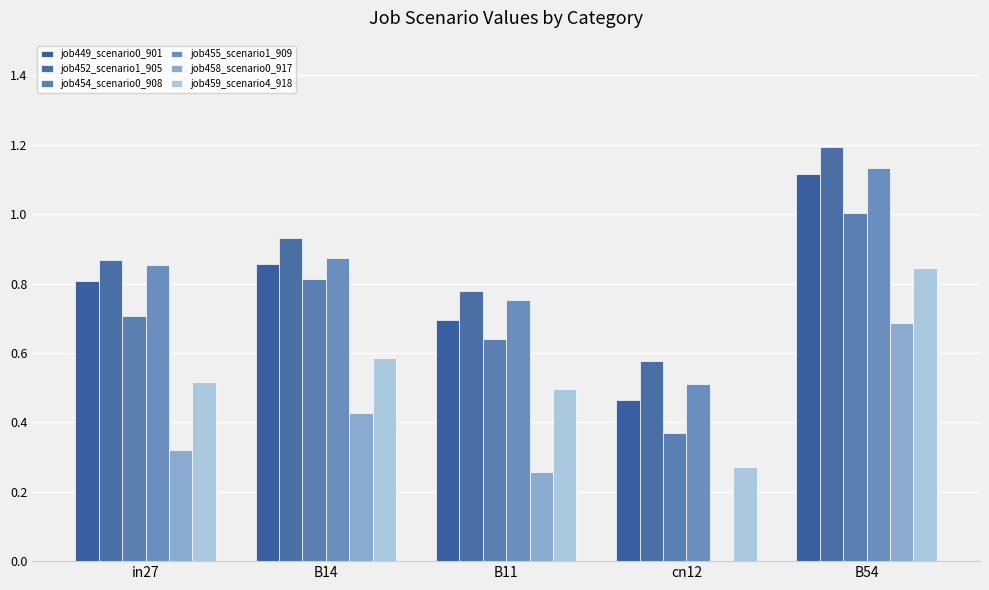

At how many categories does at least one series exceed 0?

5